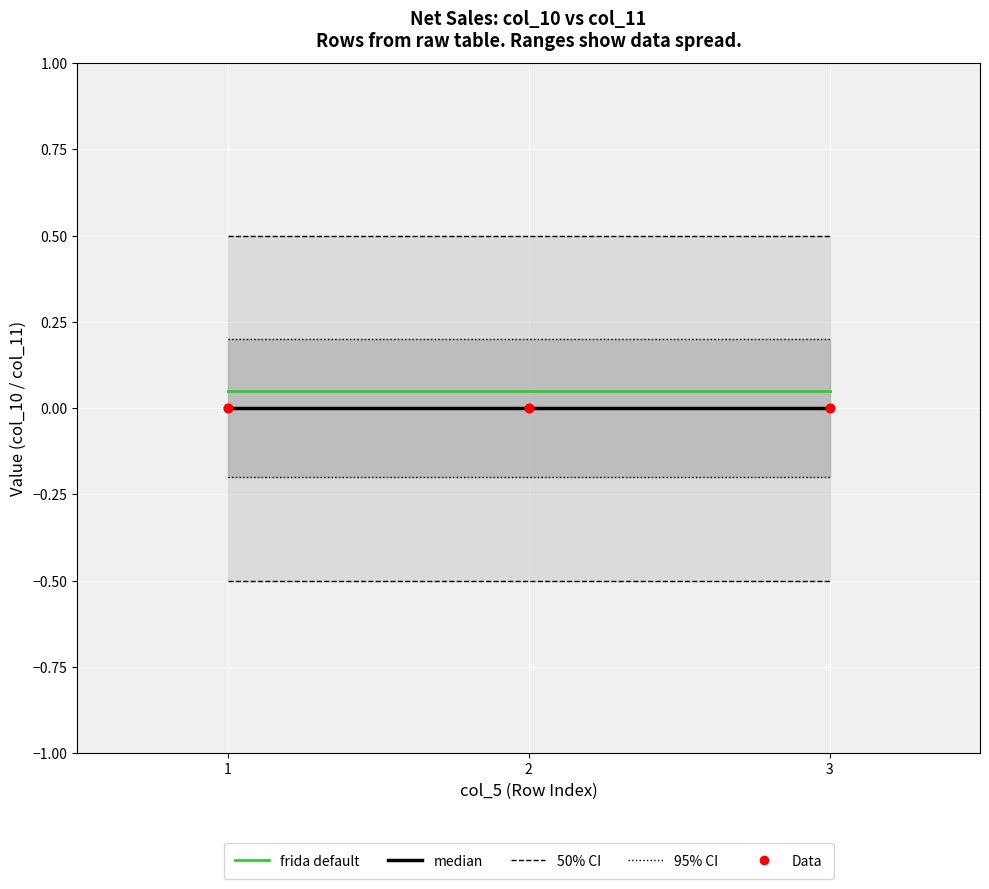

Is the value of Data at 1 greater than the value of median at 3?

No